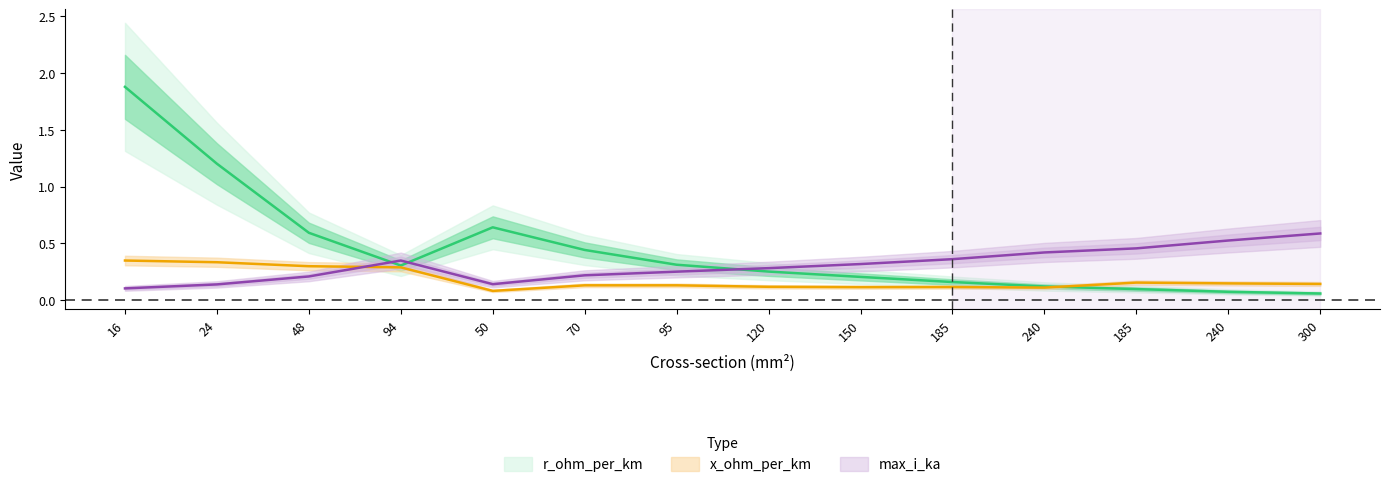

What is the sum of the r_ohm_per_km values at 185 and 70?

0.6